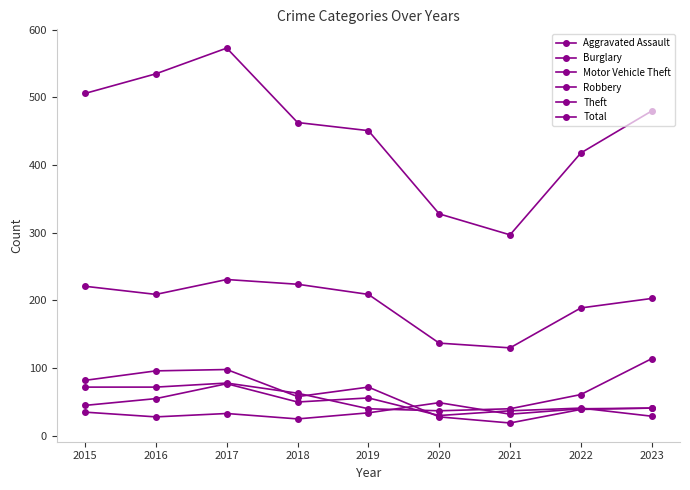

Is this an area chart (filled region under the line)?

No